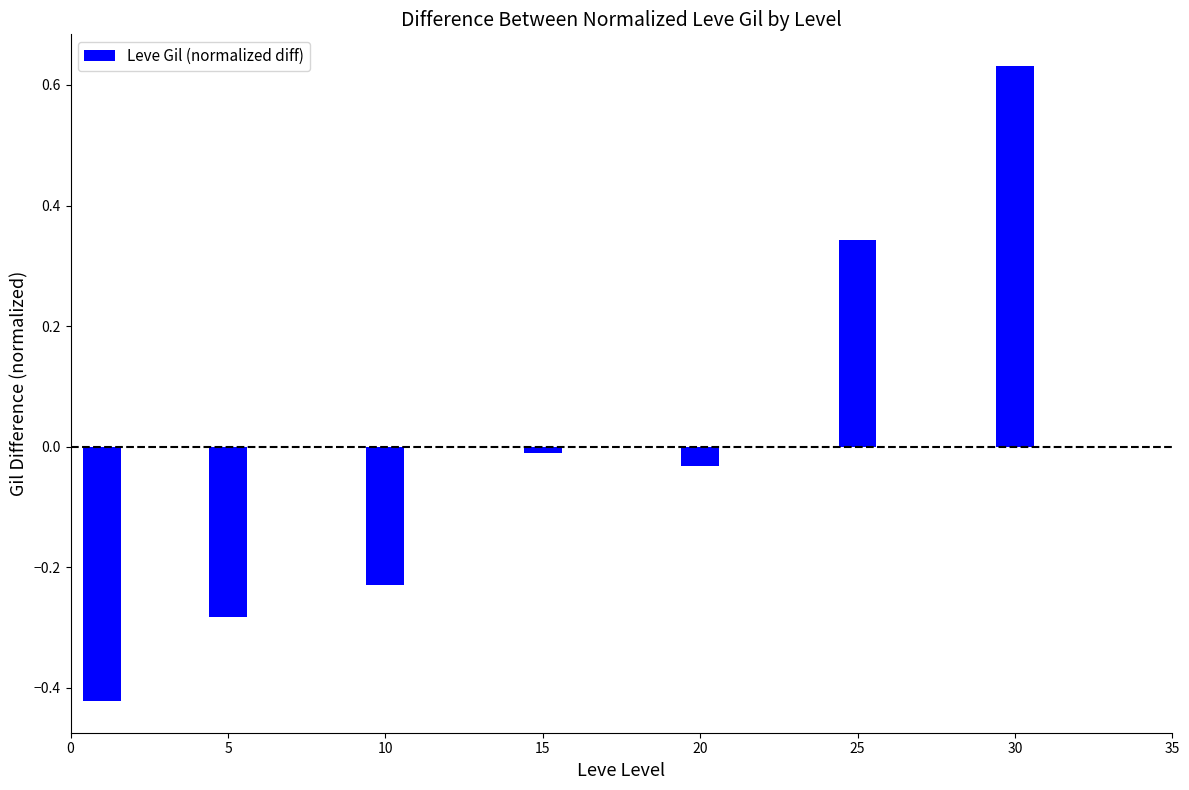

Which label corresponds to the largest value in the chart?

30